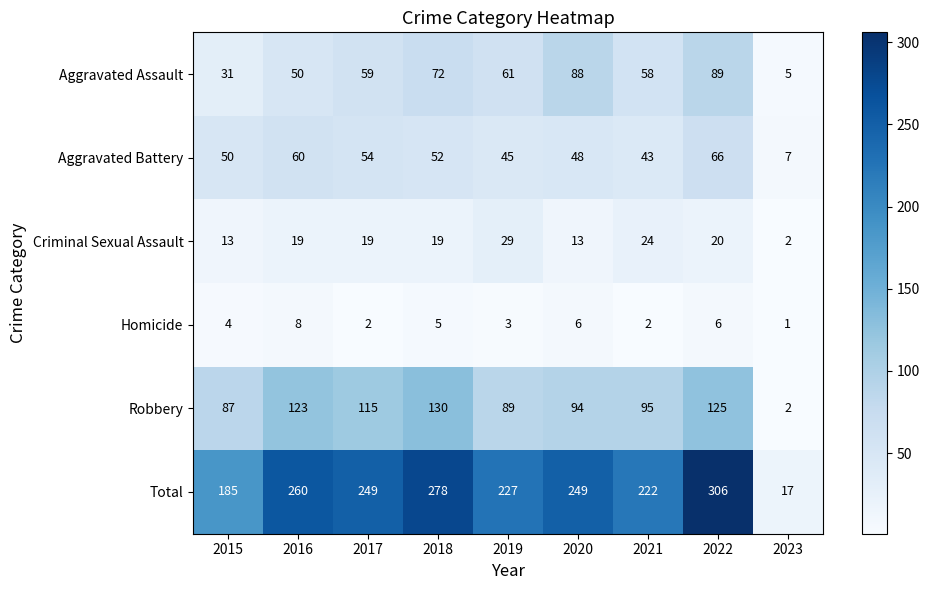

The Aggravated Assault series shows 31 at 2015. True or false?

True